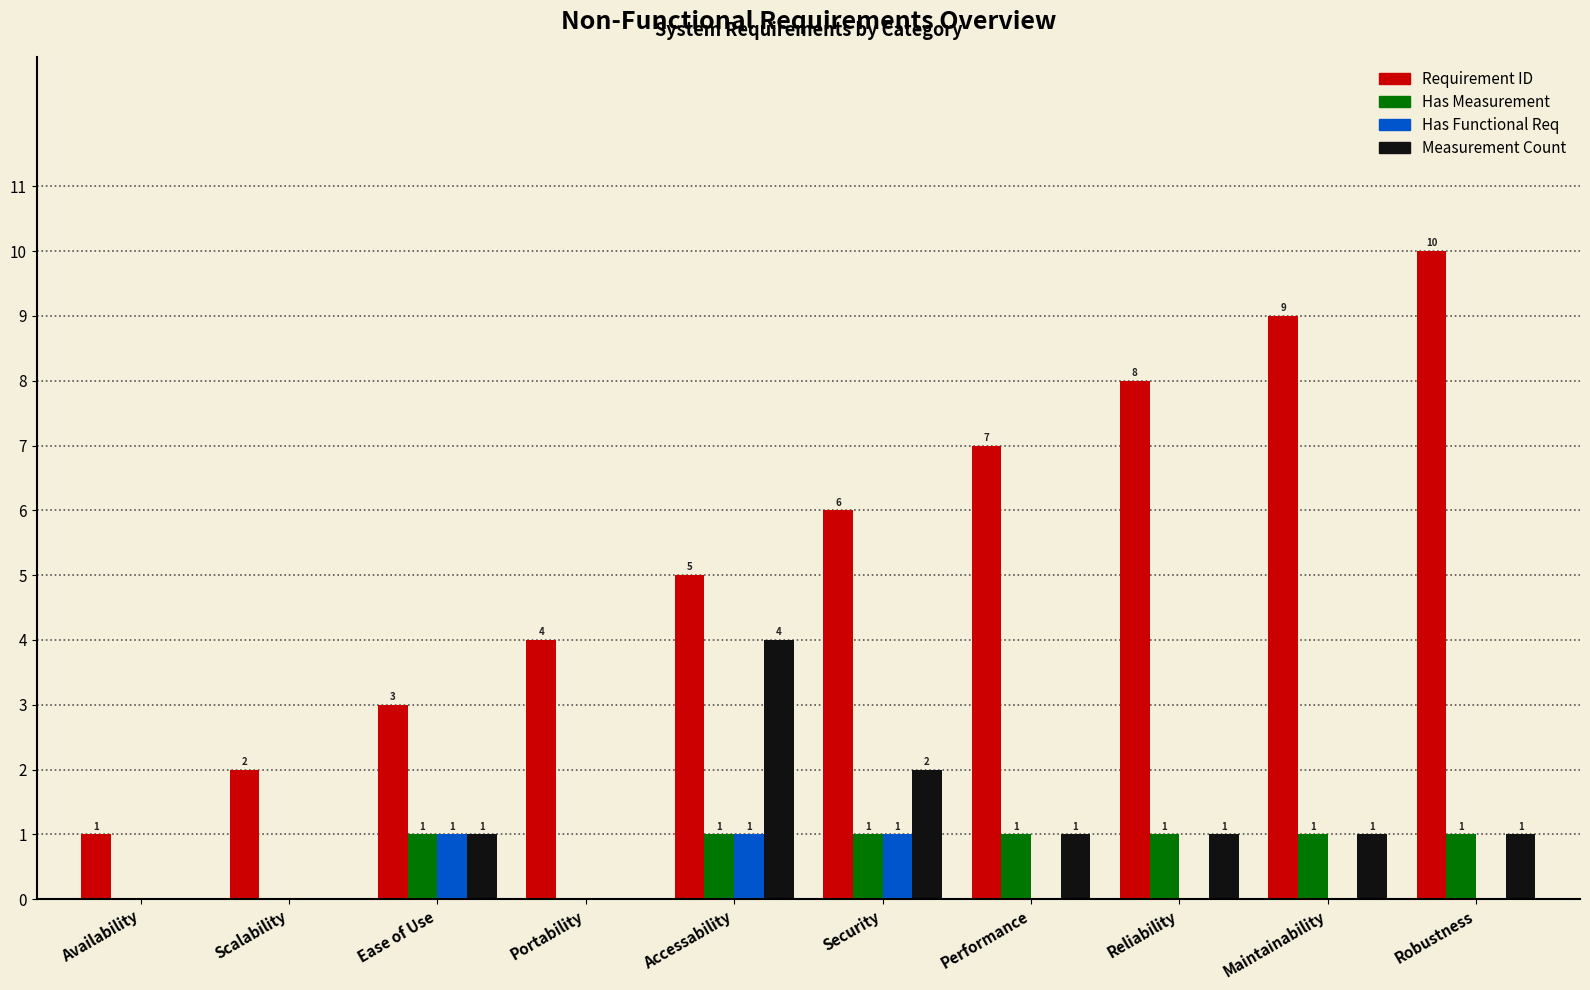

Reading left to right, extract all data points from this chart.

Requirement ID: 1	2	3	4	5	6	7	8	9	10
Has Measurement: 0	0	1	0	1	1	1	1	1	1
Has Functional Req: 0	0	1	0	1	1	0	0	0	0
Measurement Count: 0	0	1	0	4	2	1	1	1	1